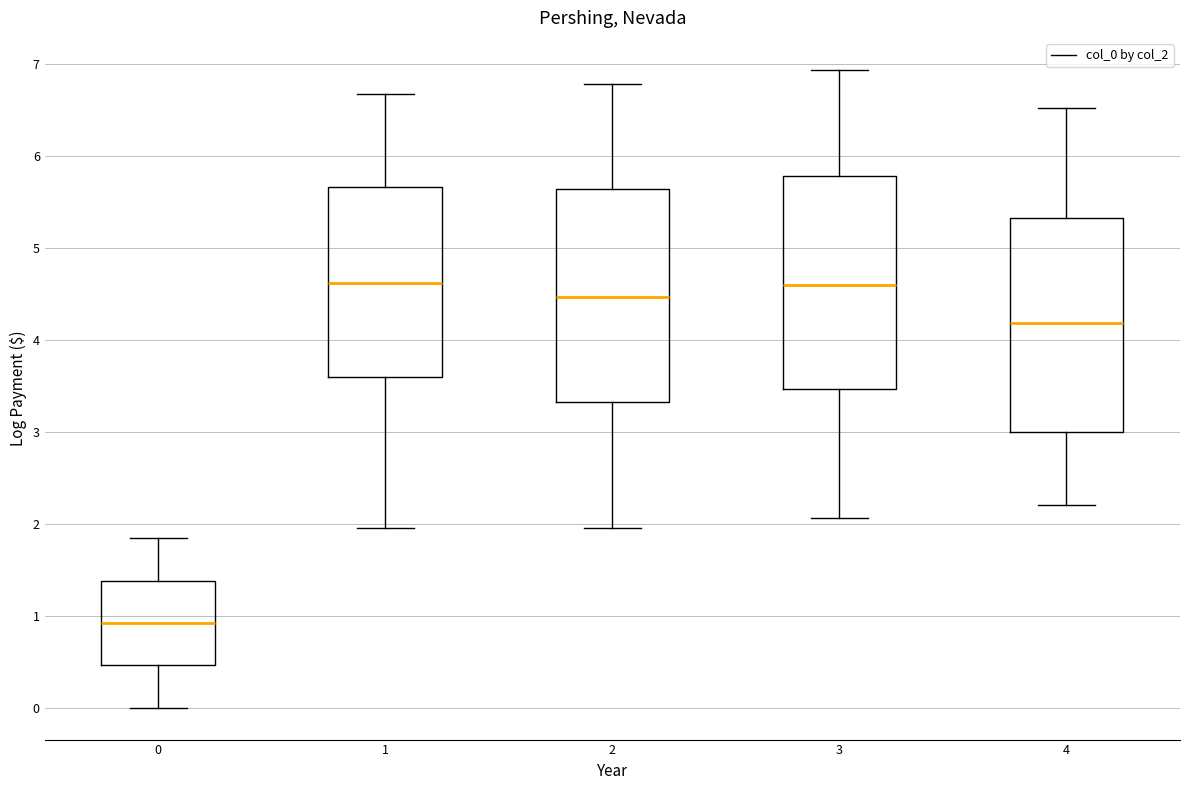

Which box's median line is the lowest?

0